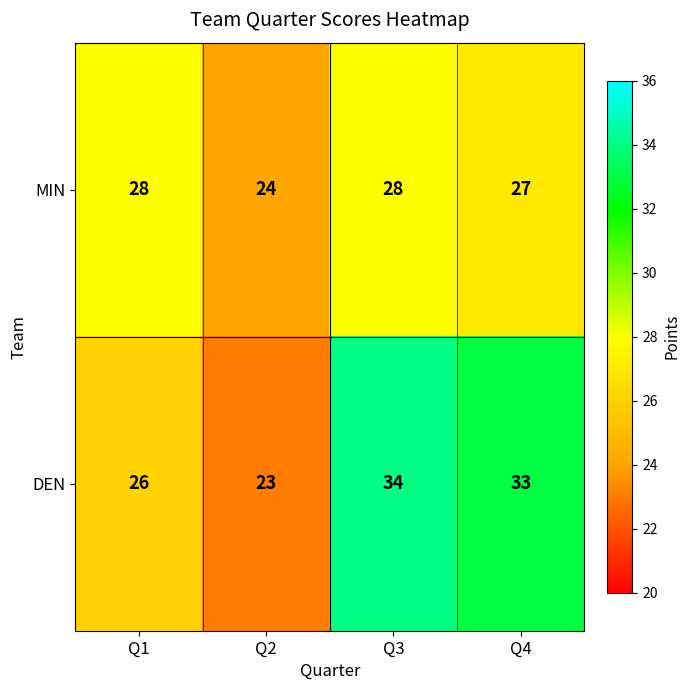

Which label corresponds to the smallest value in the chart?

Q2